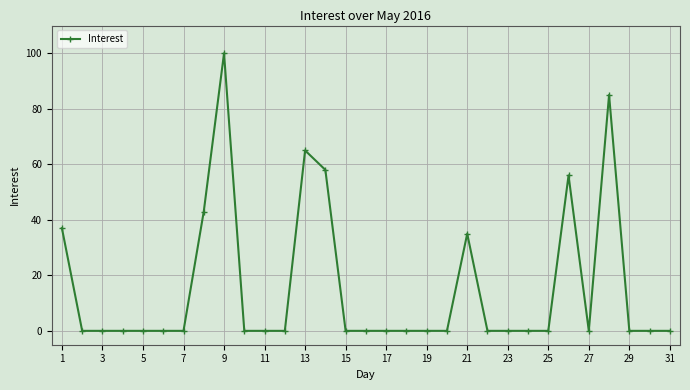

Reading left to right, list all the values displayed in this chart.

37	0	0	0	0	0	0	43	100	0	0	0	65	58	0	0	0	0	0	0	35	0	0	0	0	56	0	85	0	0	0